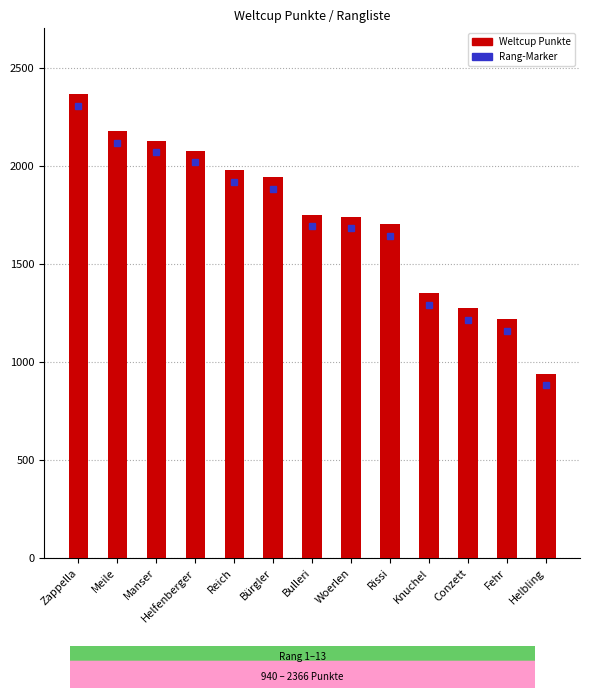

What is the change in value from Rissi to Conzett?

-428